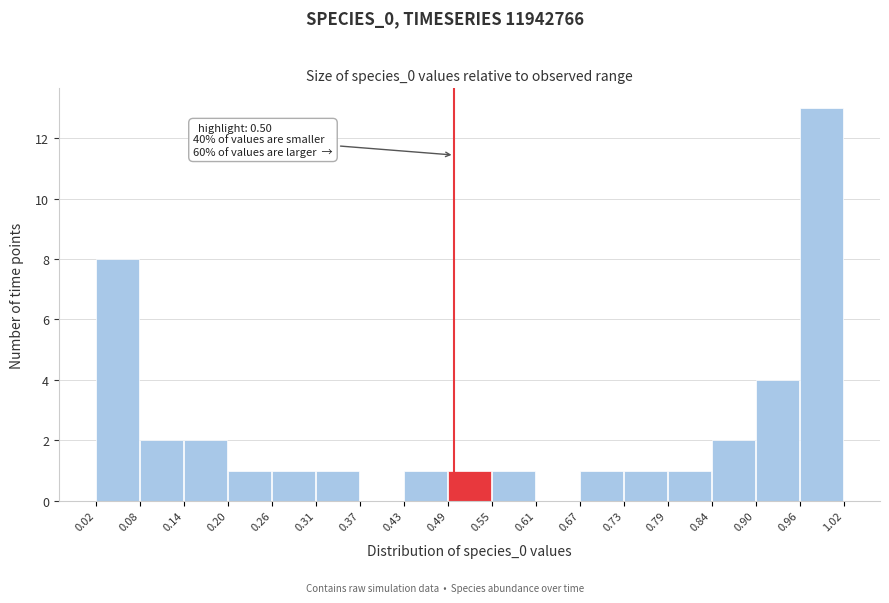

Which range on the x-axis has the tallest bar?

0.96 to 1.02